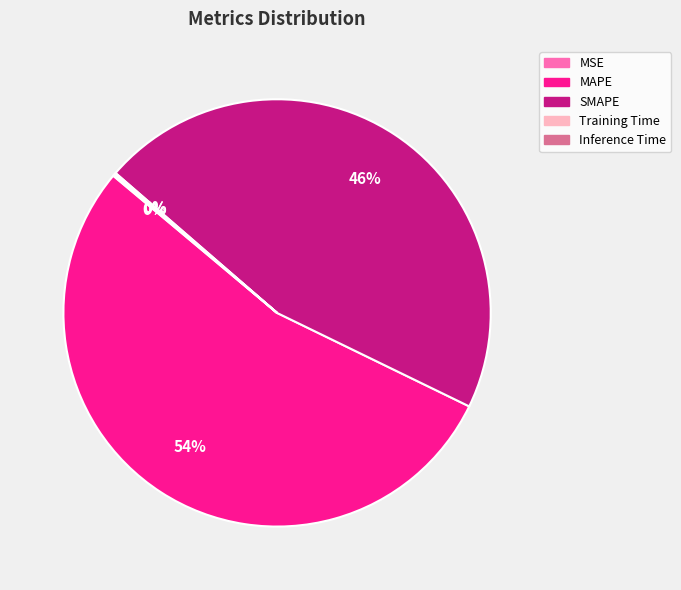

Which category accounts for the majority?

MAPE